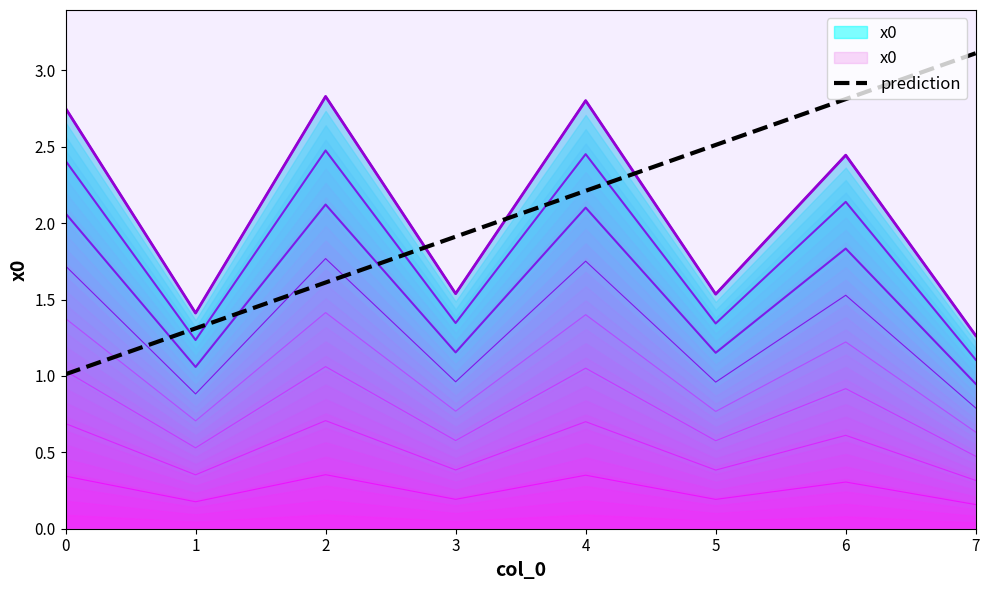

Reading left to right, list all the values displayed in this chart.

1.0	1.3	1.6	1.9	2.2	2.5	2.8	3.1